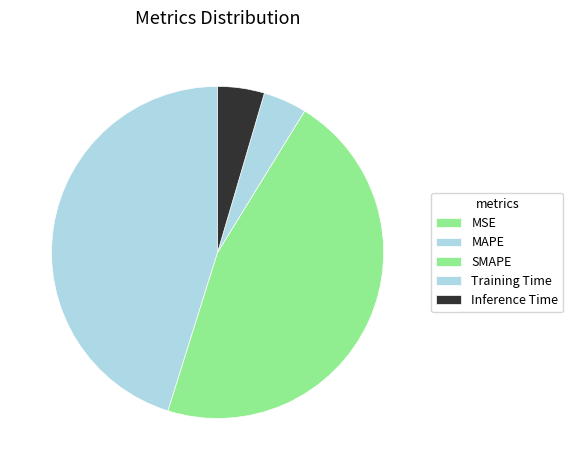

True or false: Training Time accounts for 1% of the total.

False